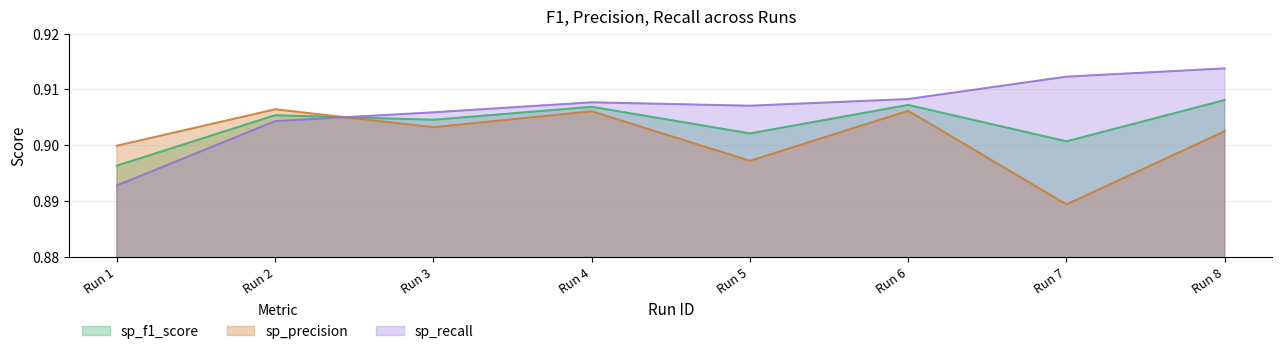

After their last crossing, which series has the higher values: sp_f1_score or sp_precision?

sp_f1_score